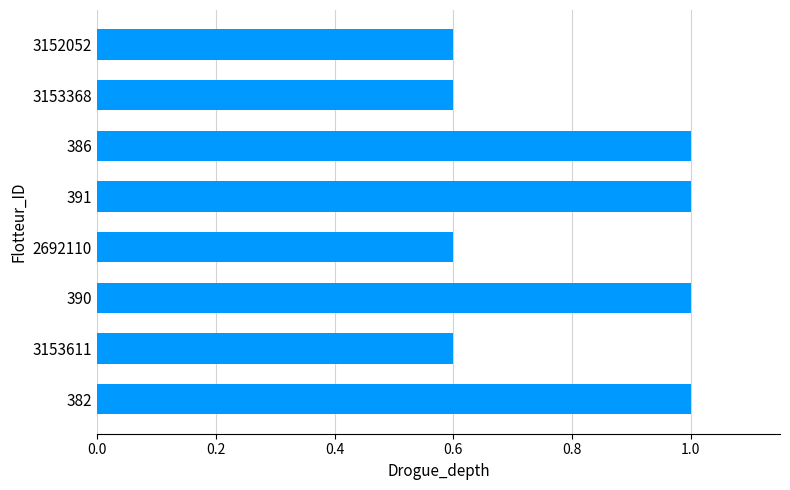

Reading bottom to top, what are all the values shown in this chart?

382=1.0	3153611=0.6	390=1.0	2692110=0.6	391=1.0	386=1.0	3153368=0.6	3152052=0.6